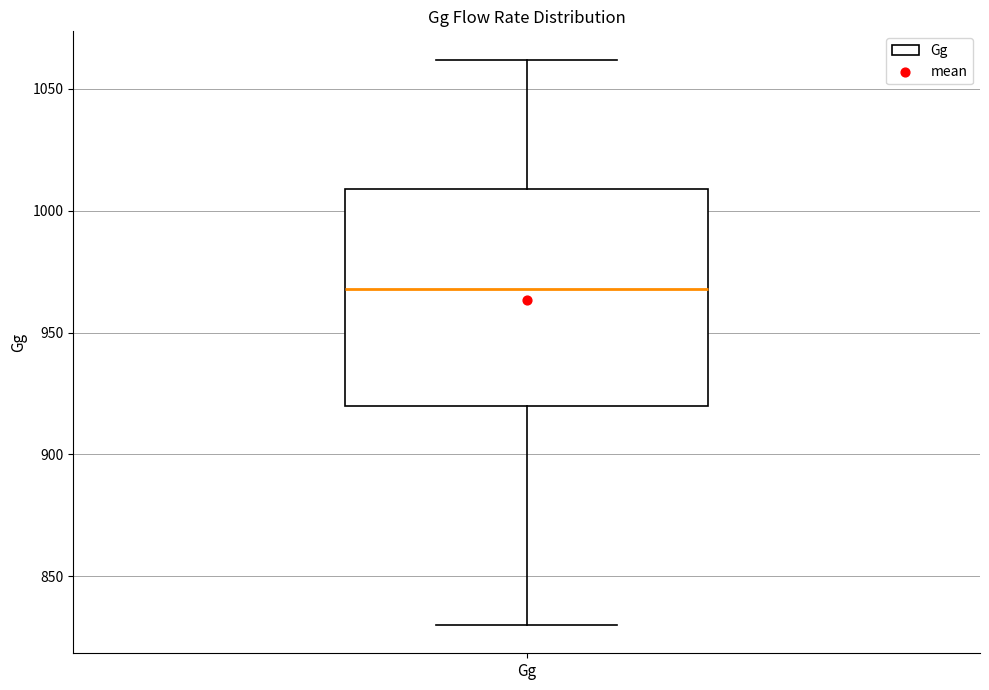

Transcribe this box plot: give where the median line is, the range the box spans, and where the two whiskers end, as read against the y-axis. The values are not printed on the chart, so give them approximately, as read against the axis.

median 970, box 920 to 1010, whiskers 830 to 1060